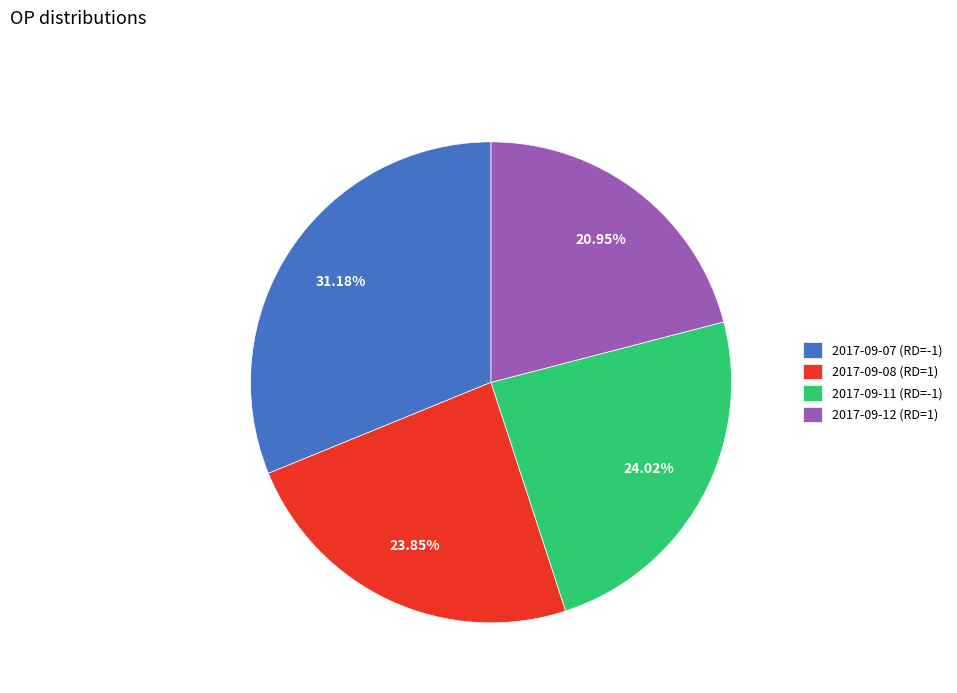

Combined, do 2017-09-08 (RD=1) and 2017-09-12 (RD=1) account for over 50%?

No